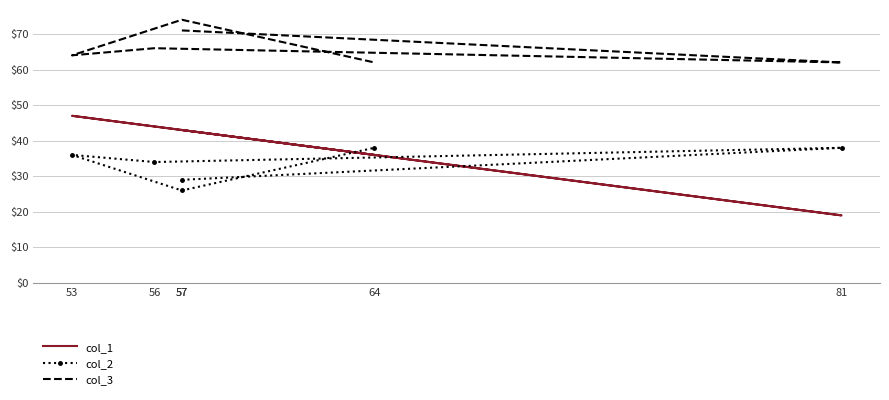

True or false: col_3 and col_1 intersect in this chart.

False